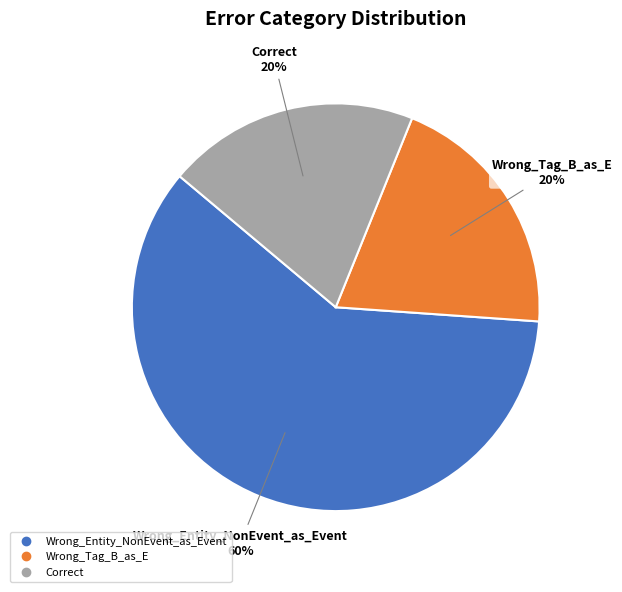

Which category has the biggest portion of the pie?

Wrong_Entity_NonEvent_as_Event